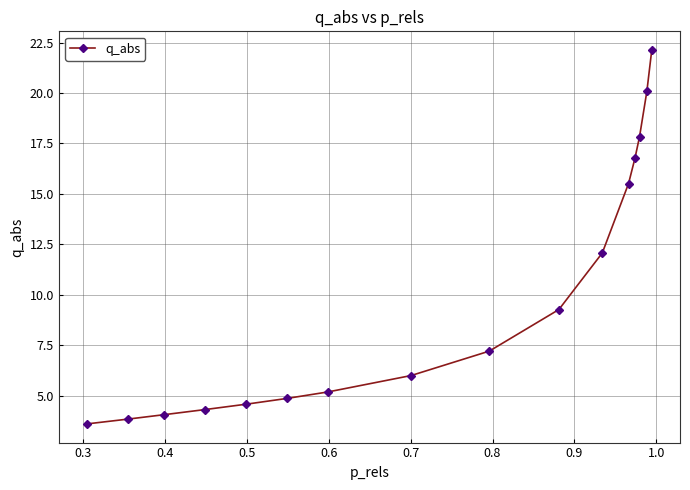

What is the value of the 11th point from the left?

12.1